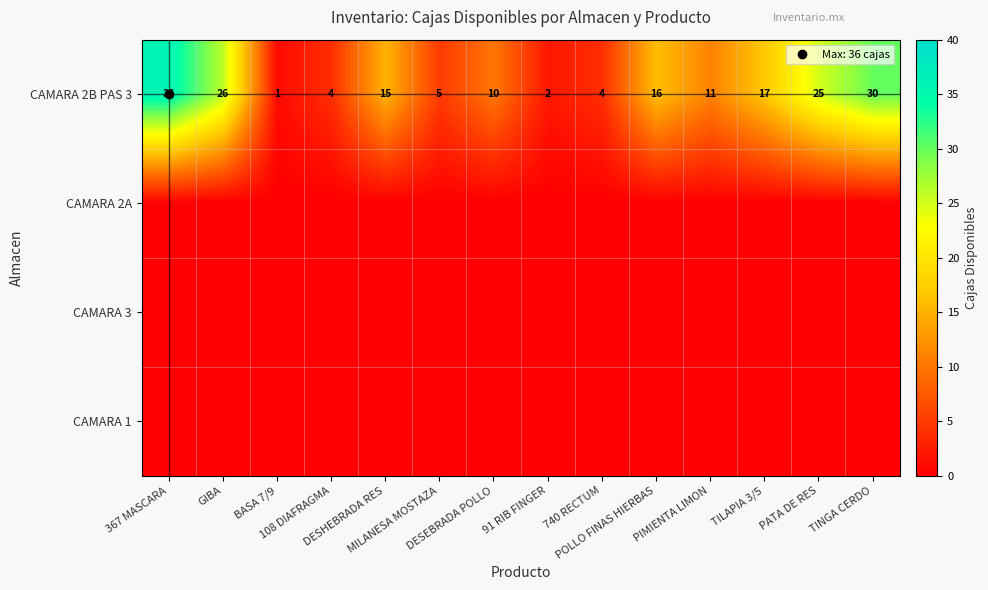

Which series has the widest spread of values?

CAMARA 2B PAS 3